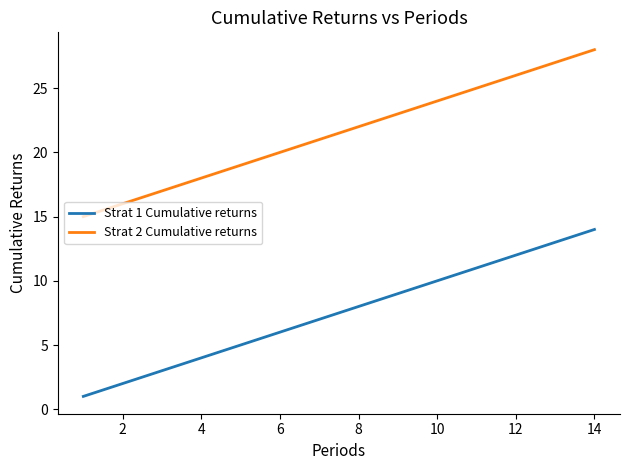

True or false: Strat 2 Cumulative returns and Strat 1 Cumulative returns intersect in this chart.

False